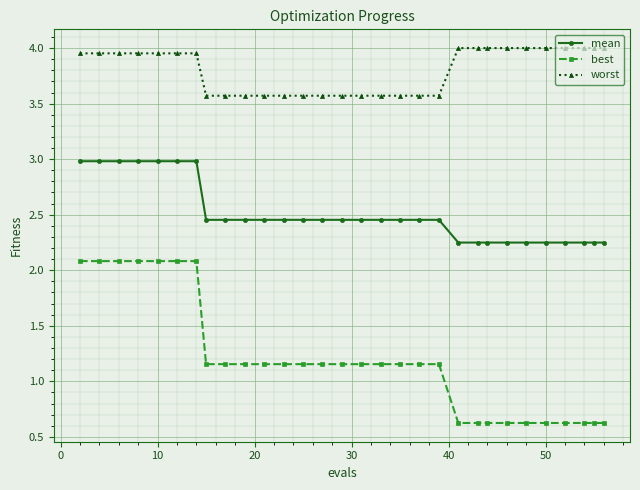

Count the best values in the range 0 to 1.

10